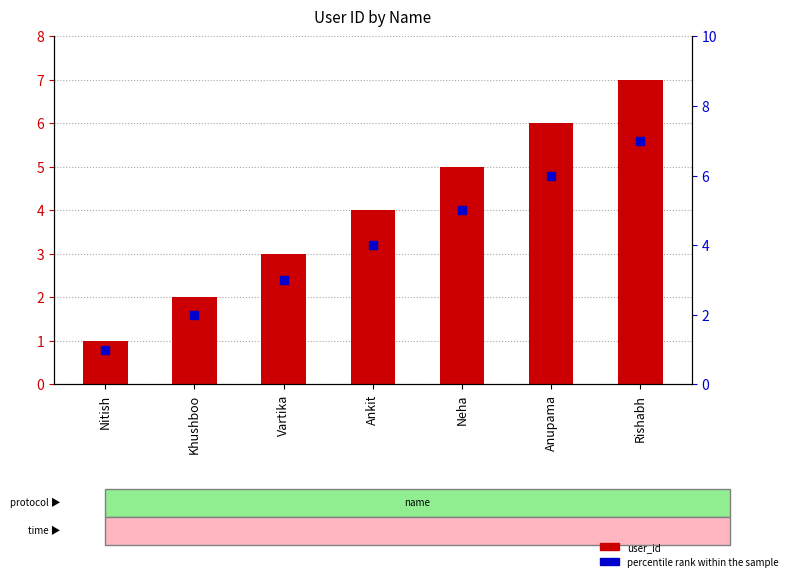

At which category is the sum across all series the highest?

Rishabh